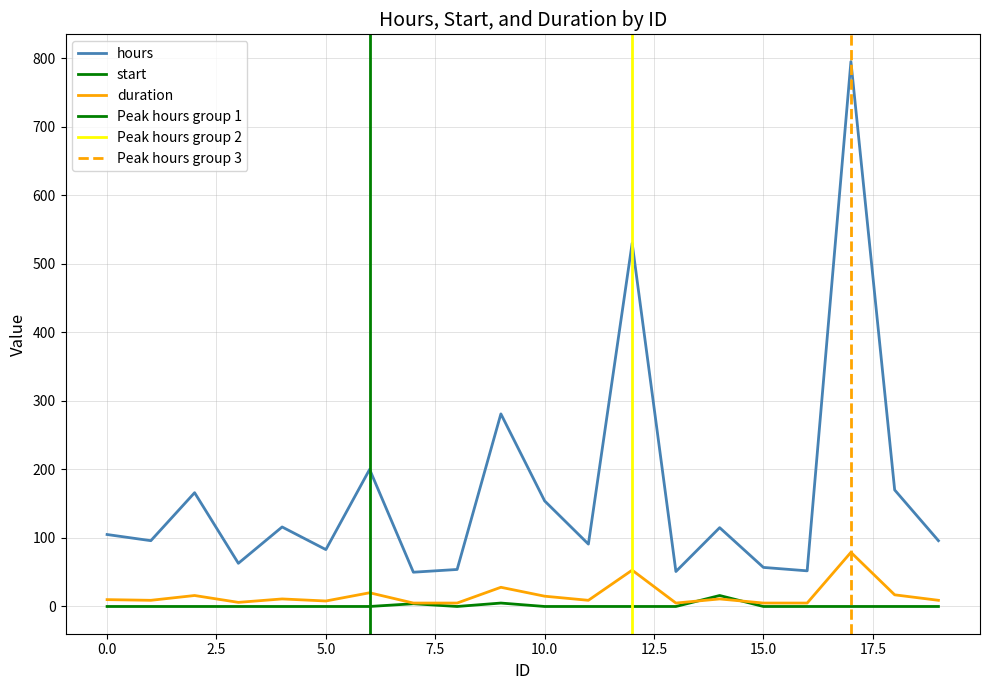

Is it true that duration equals 19 at 4?

False